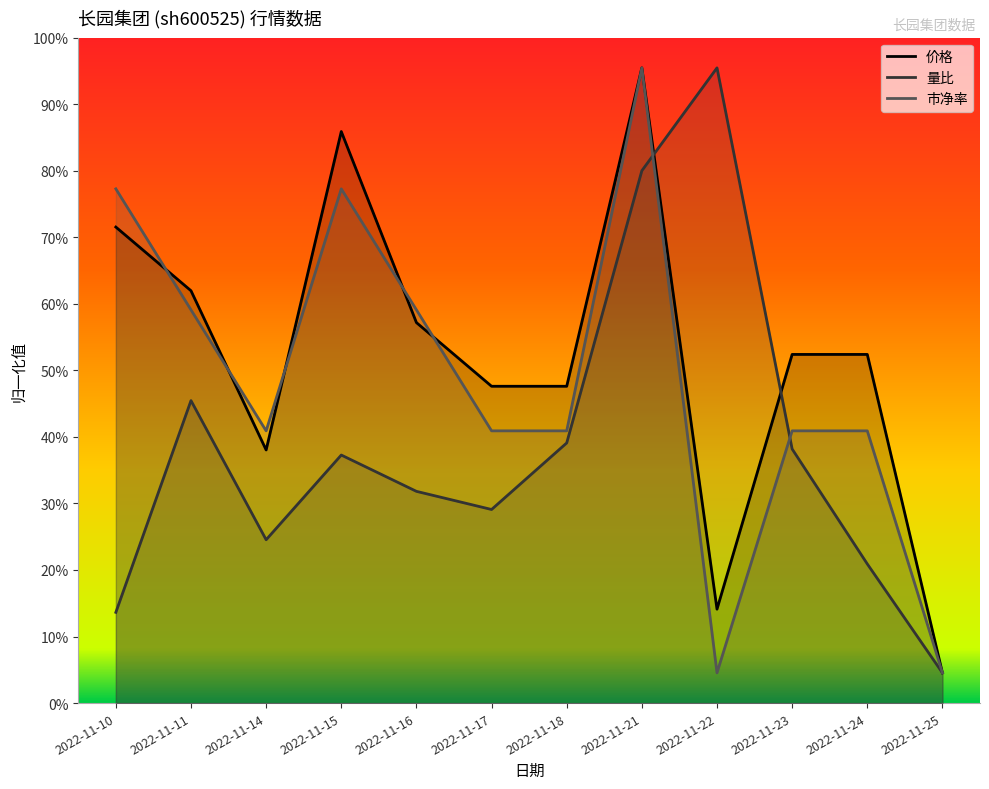

Reading left to right, list all the values displayed in this chart.

价格: 0.7	0.6	0.4	0.9	0.6	0.5	0.5	1.0	0.1	0.5	0.5	0.0
量比: 0.1	0.5	0.2	0.4	0.3	0.3	0.4	0.8	1.0	0.4	0.2	0.0
市净率: 0.8	0.6	0.4	0.8	0.6	0.4	0.4	1.0	0.0	0.4	0.4	0.0